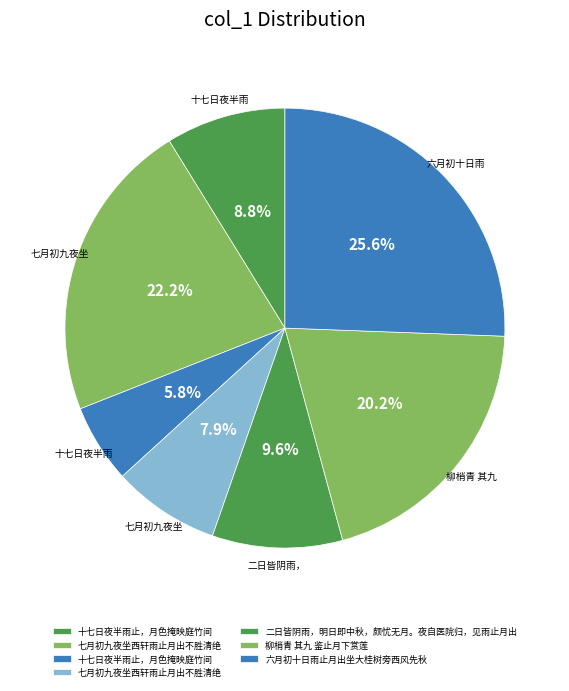

Count the number of slices in the pie.

7